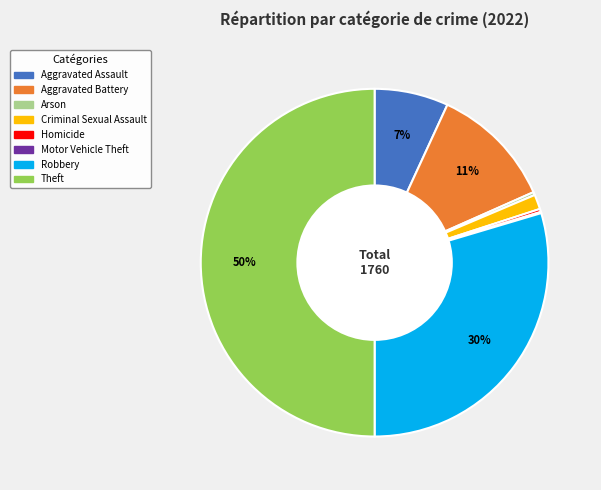

To the nearest percent, what is the difference between the Aggravated Assault and Theft slice percentages?

43%